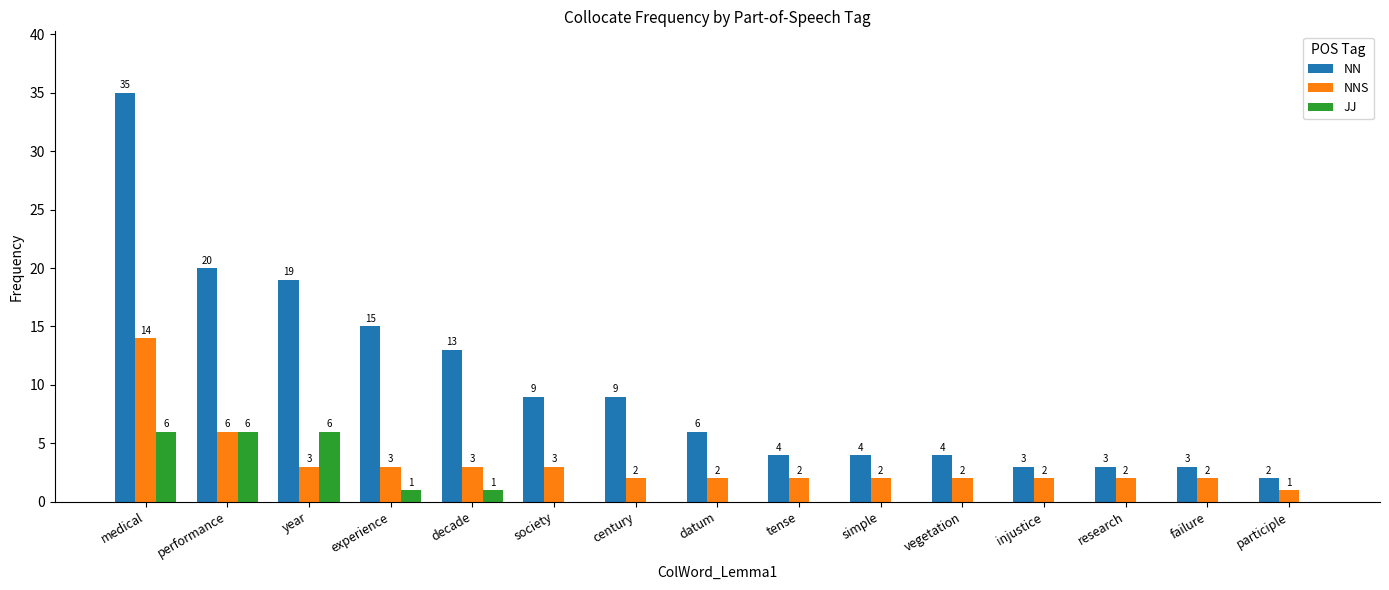

How many groups of bars are there?

15